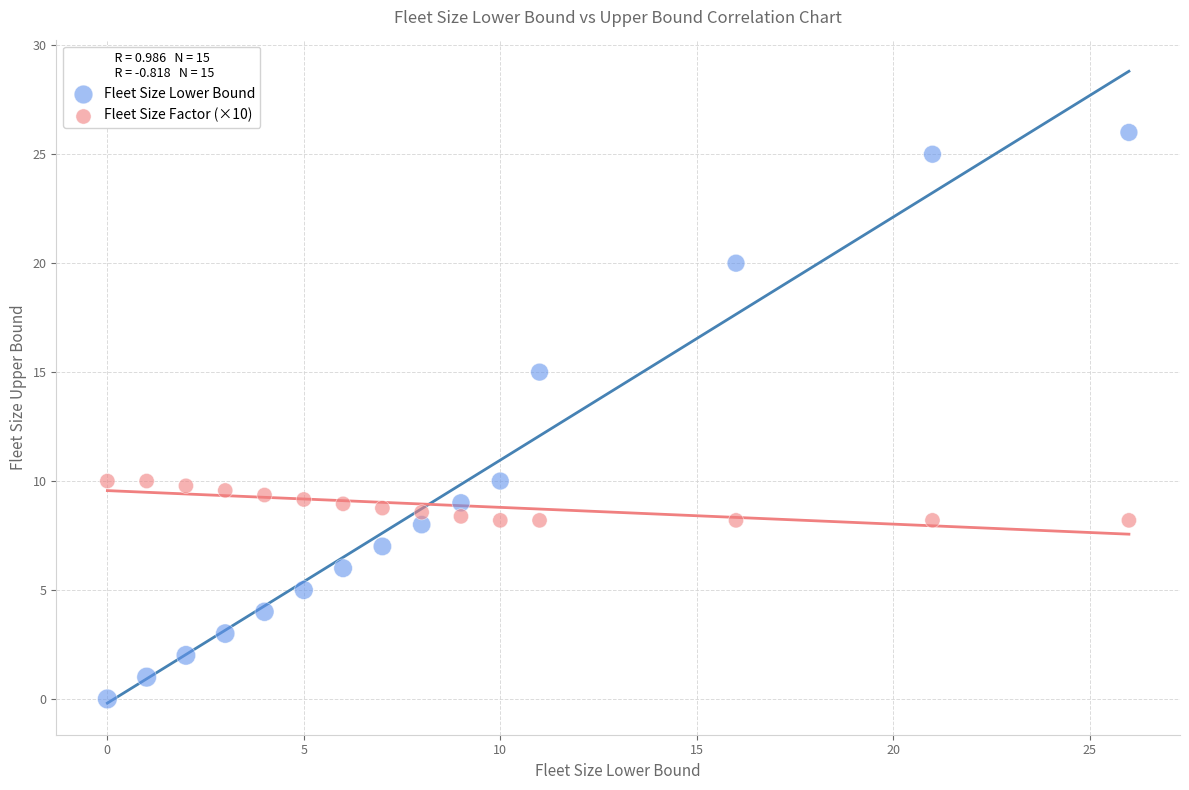

Which series contains the lowest Y value?

Fleet Size Lower Bound